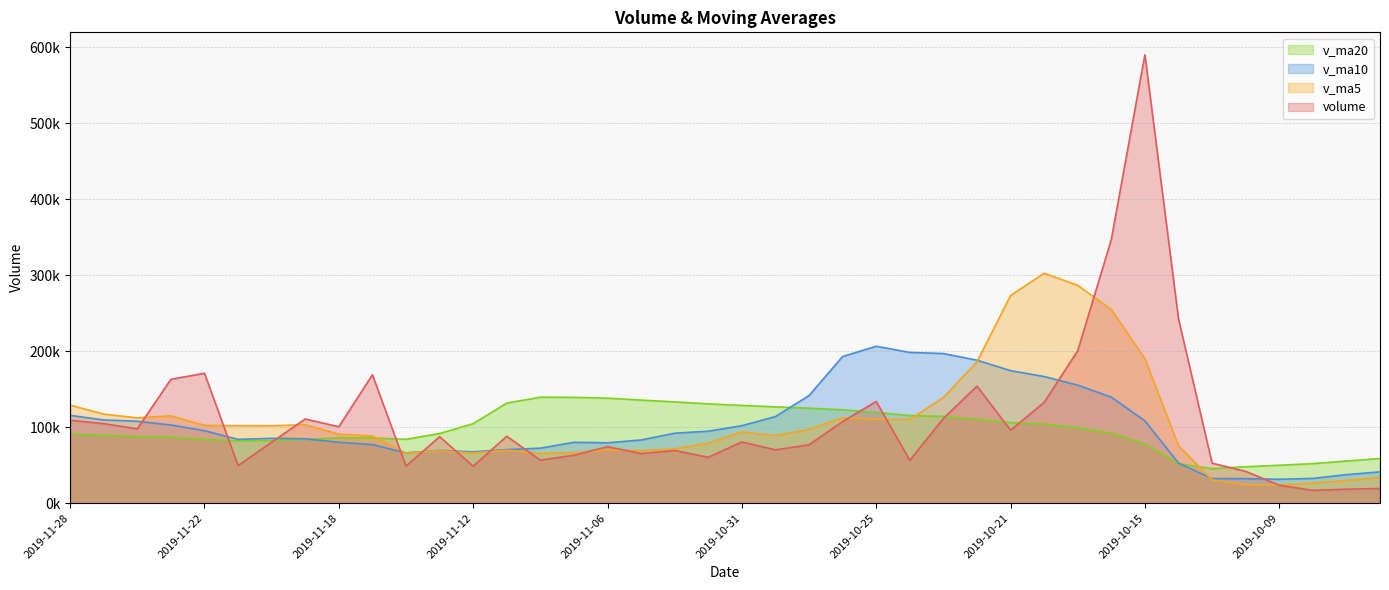

Does the chart have visible grid lines?

Yes